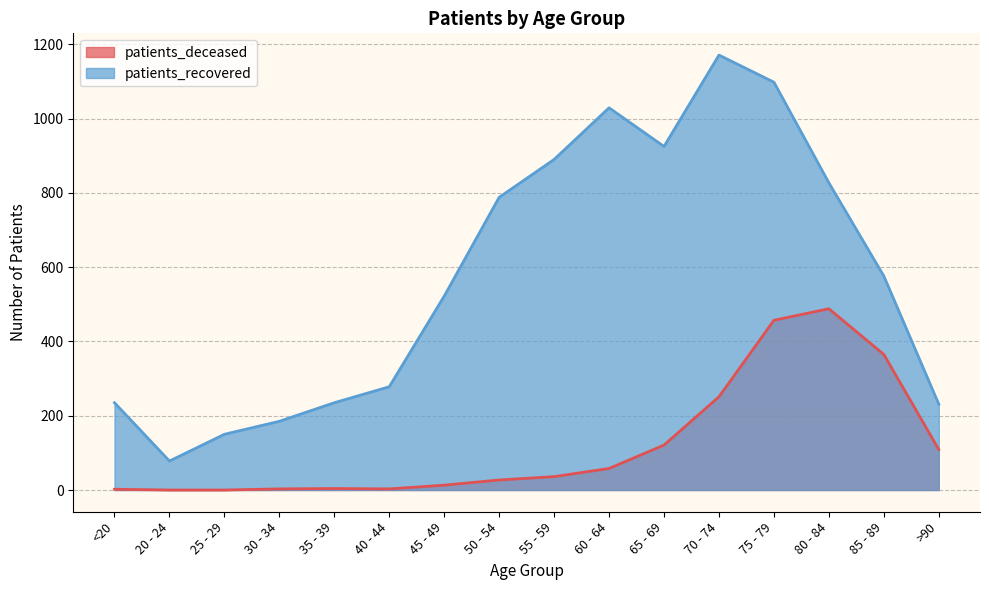

What is the difference between the patients_recovered values at 55 - 59 and 30 - 34?

705